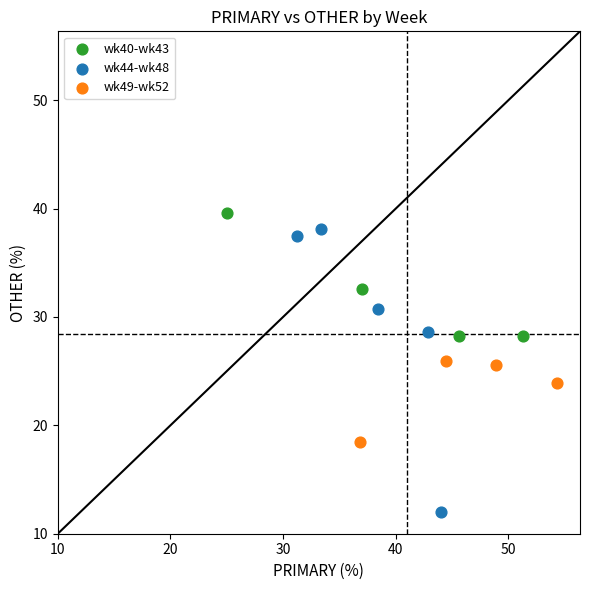

Which series reaches the minimum Y coordinate?

wk44-wk48